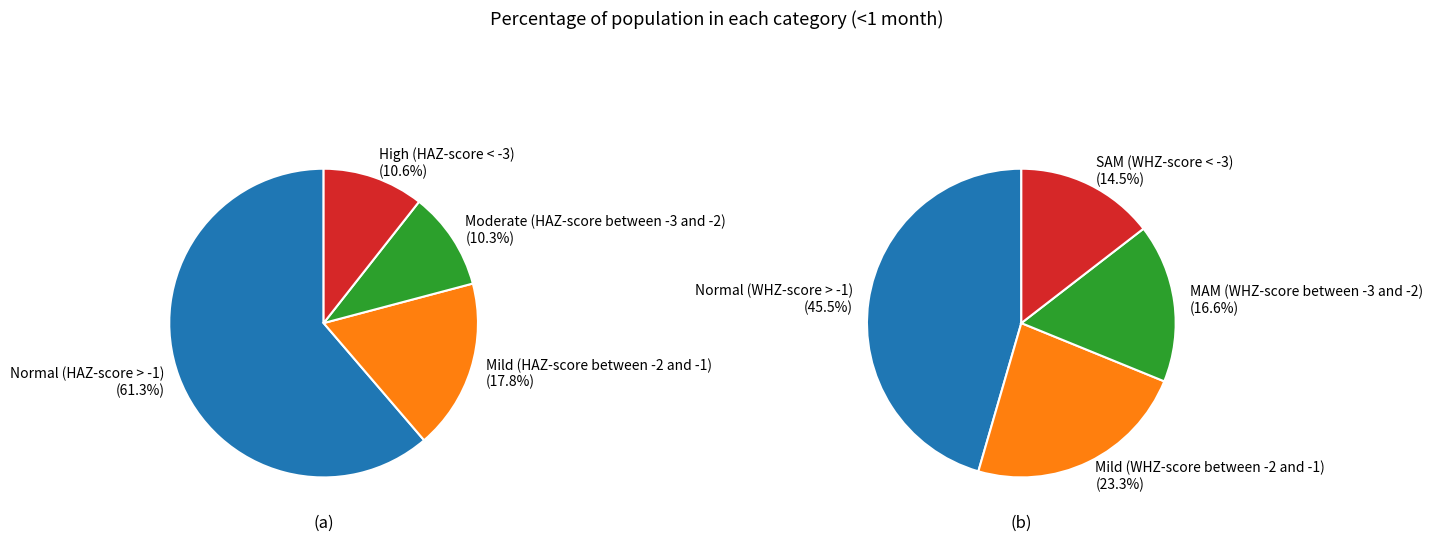

To the nearest percent, what is the average slice percentage?

25%